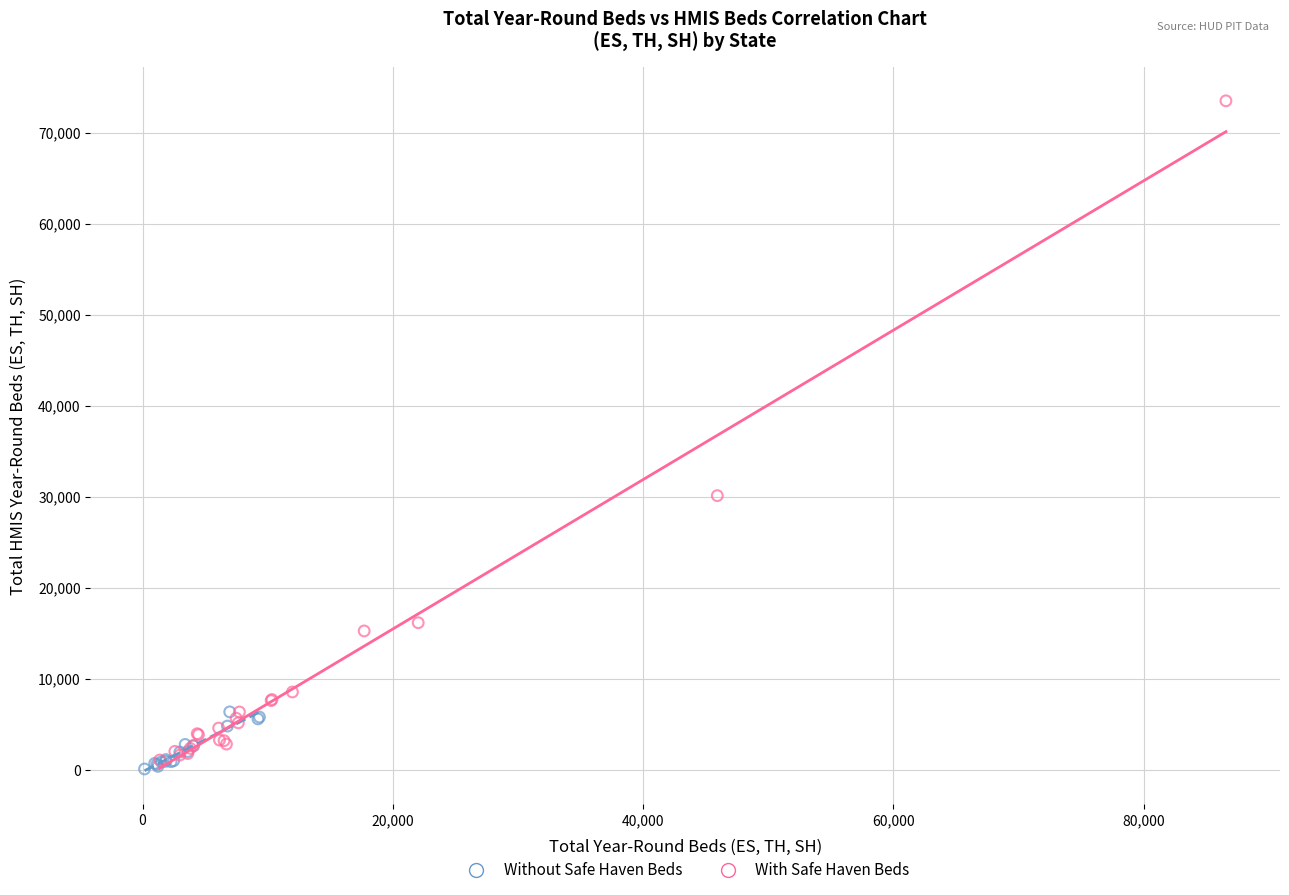

Which series reaches the maximum Y coordinate?

With Safe Haven Beds